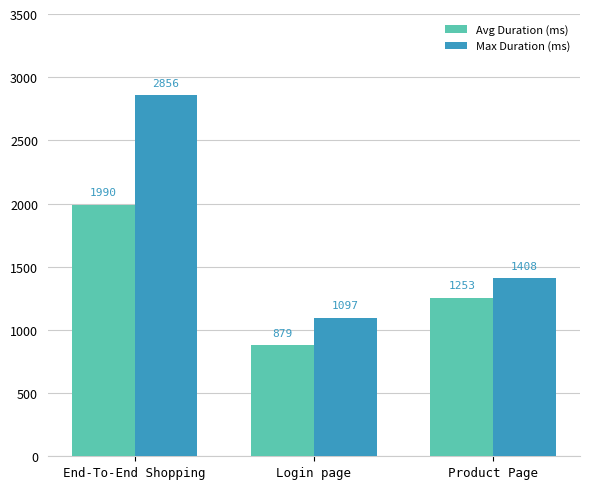

At how many categories does at least one series exceed 1423?

1